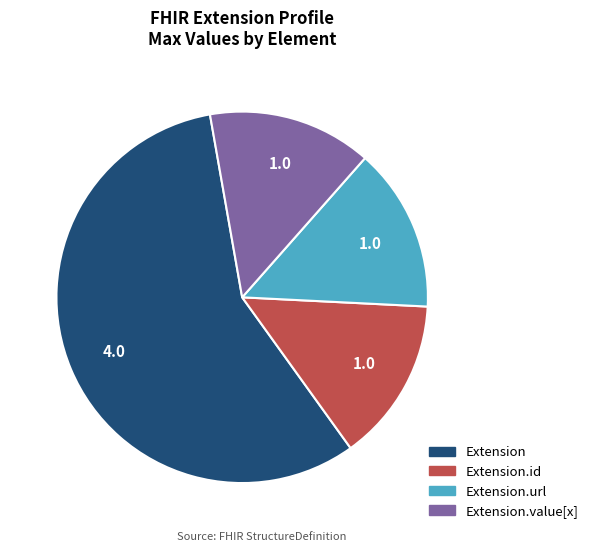

Is there any slice that represents more than half of the pie?

Yes